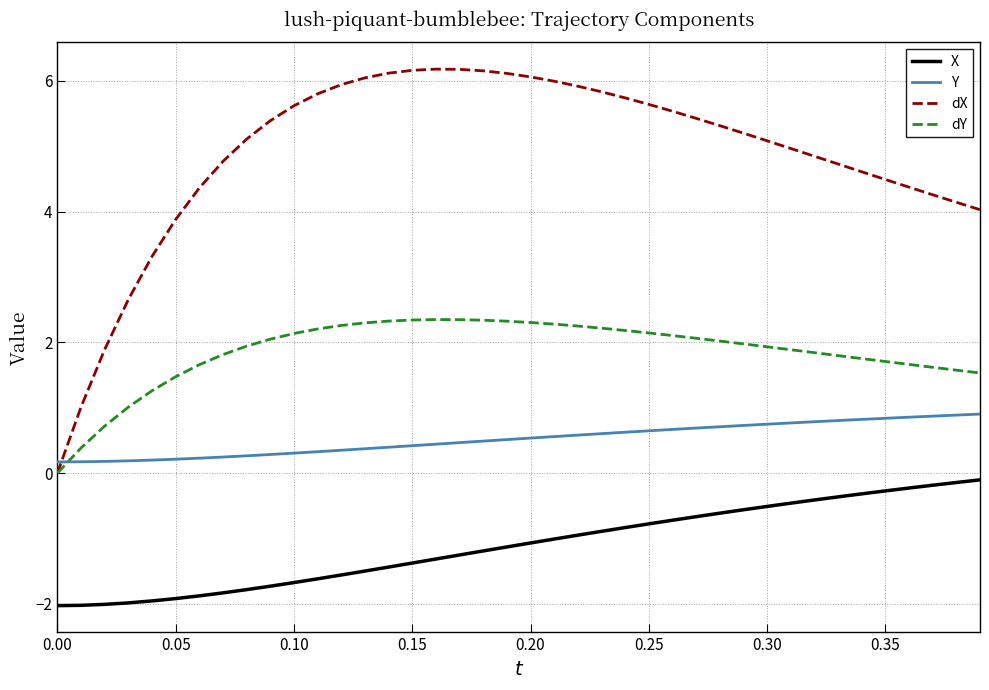

Which series ends up on top after the final intersection of dX and Y?

dX